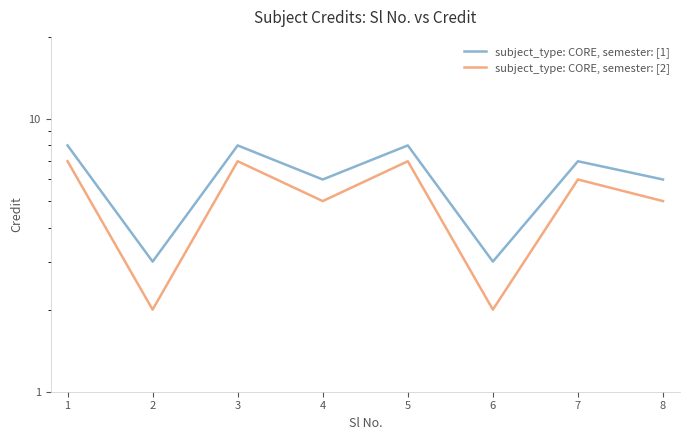

What is the total value across all series at 6?

5